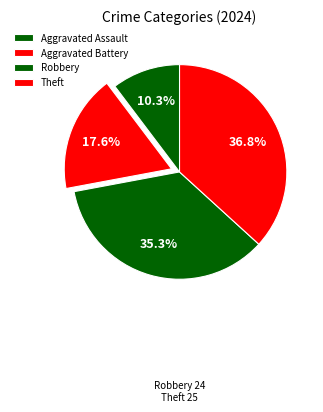

What percentage is the Aggravated Assault slice, to the nearest percent?

10%